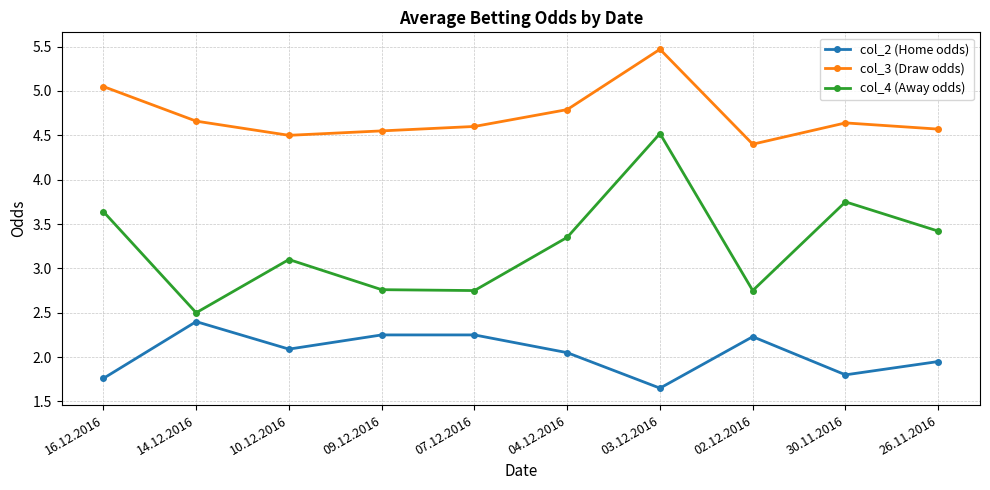

What position from the right is 03.12.2016?

4